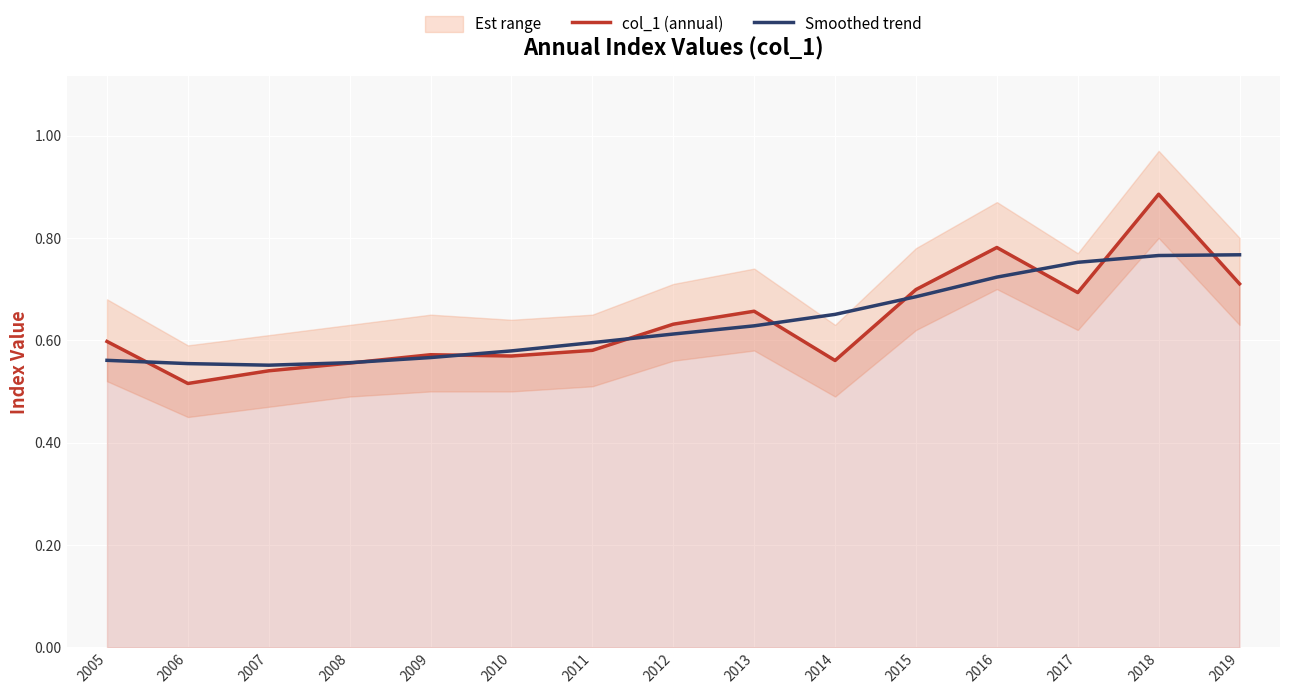

Rank the series by their maximum value, from highest to lowest.

col_1 (annual), Smoothed trend